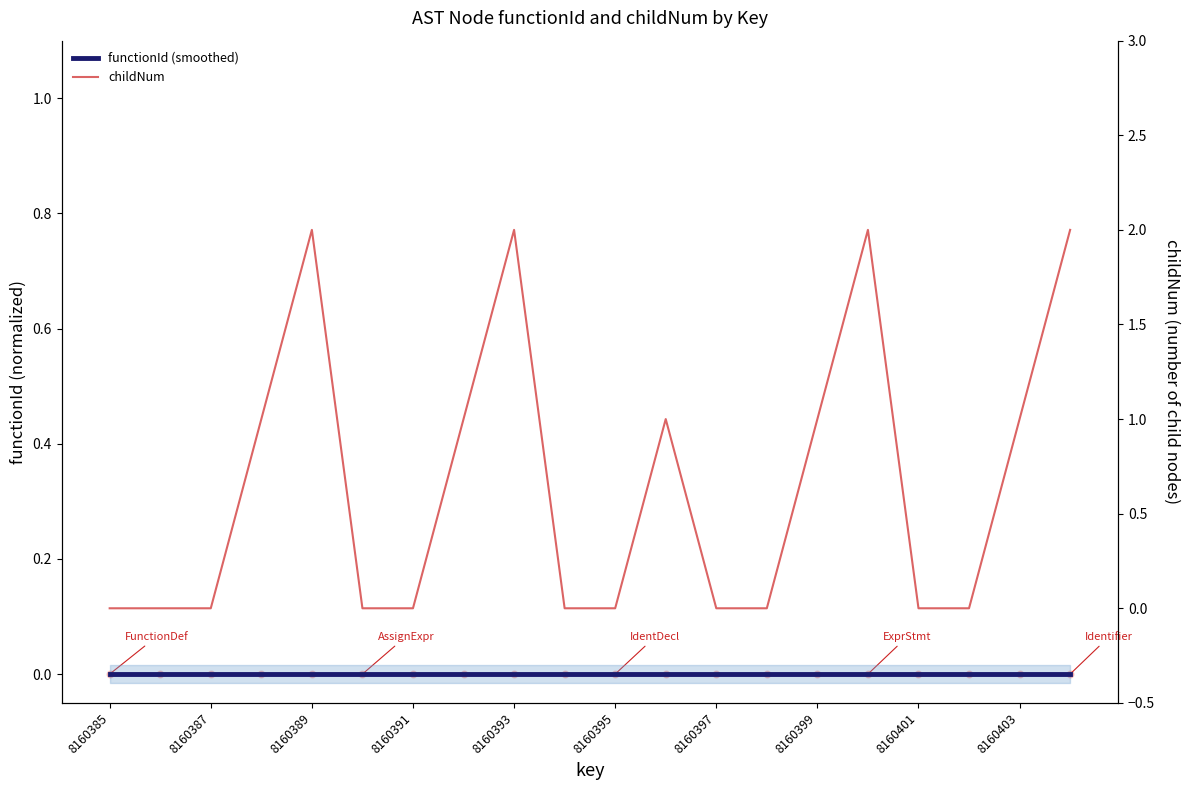

Which series contains the highest Y value?

childNum